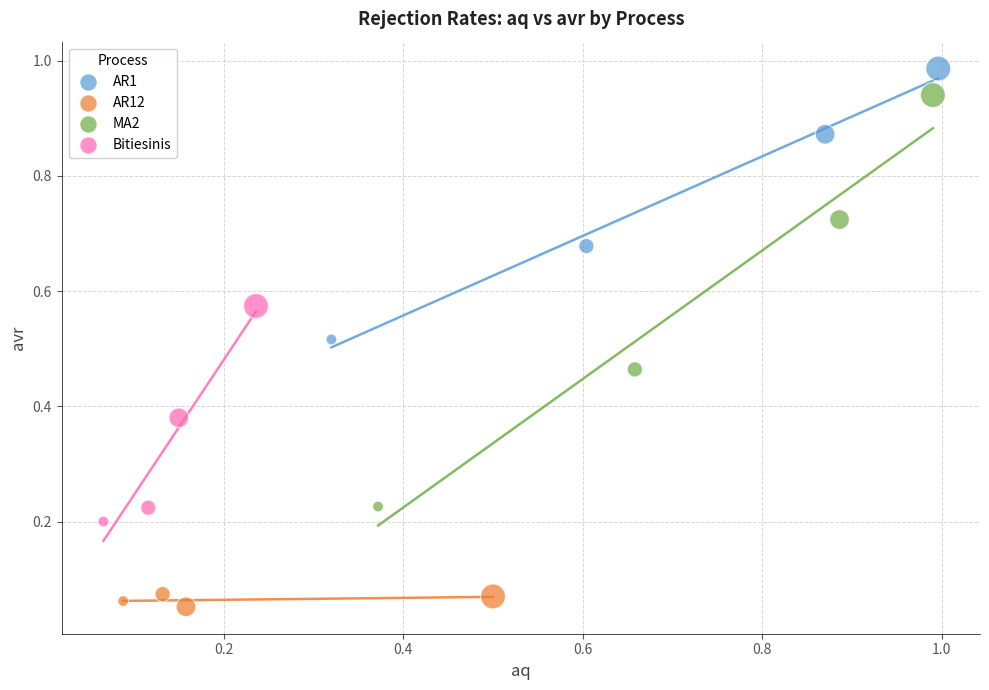

Which series contains the lowest Y value?

AR12